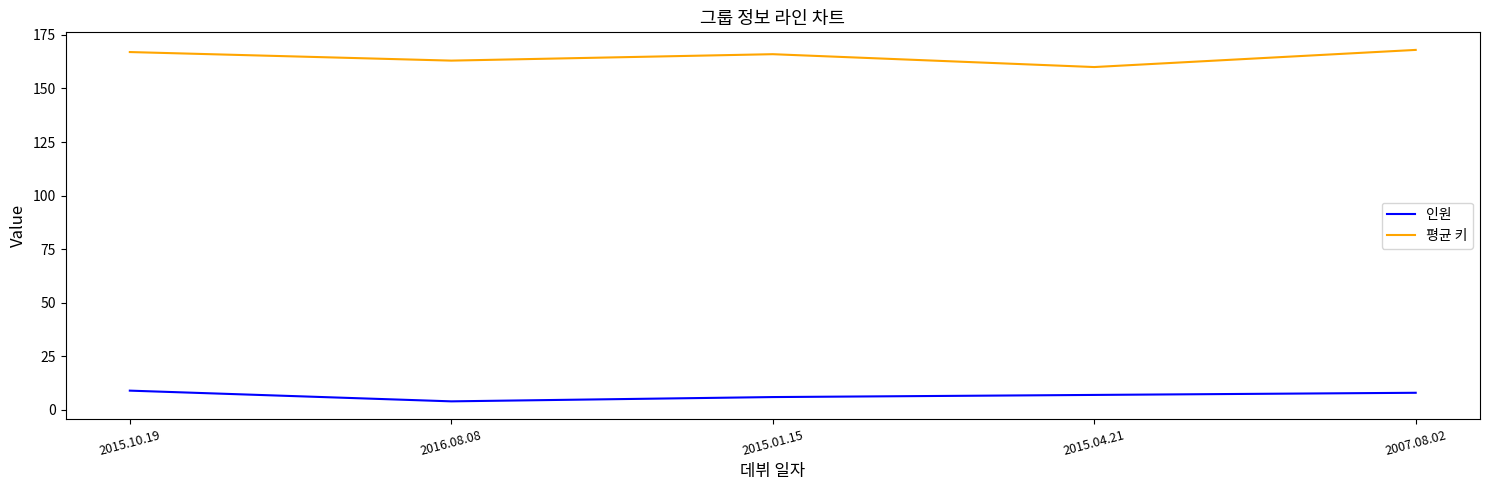

What is the highest value of the 평균 키 series?

168